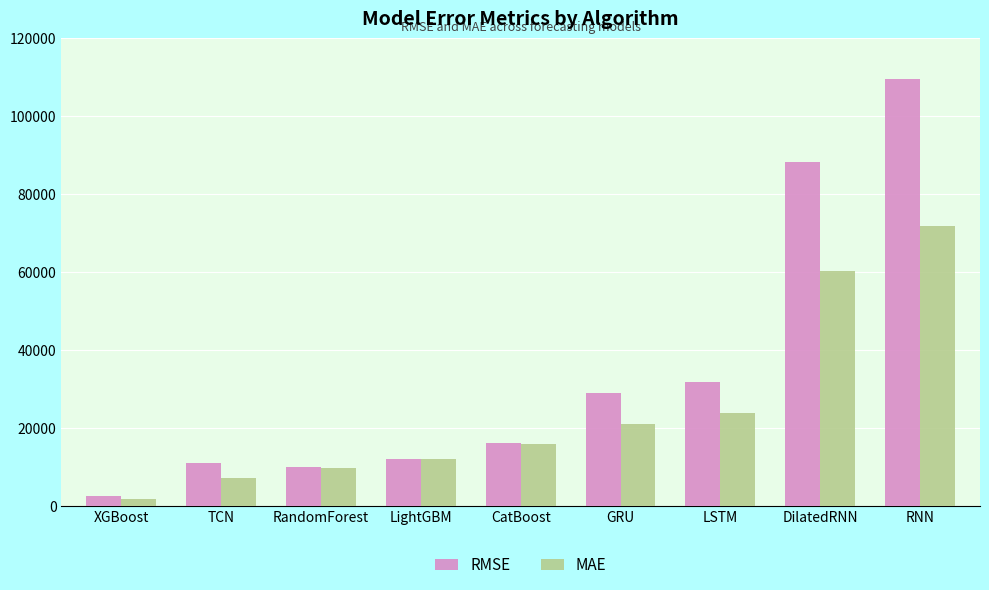

How many bars are there in total?

18